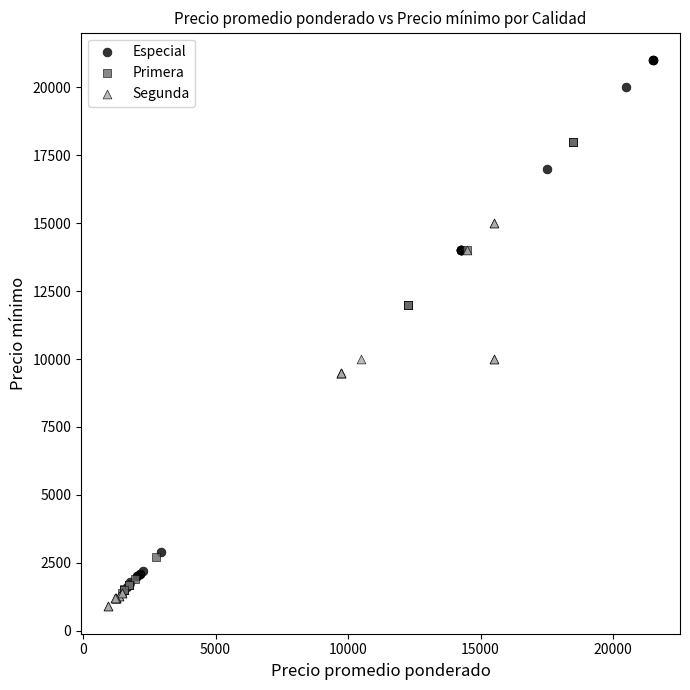

Which series contains the highest Y value?

Especial